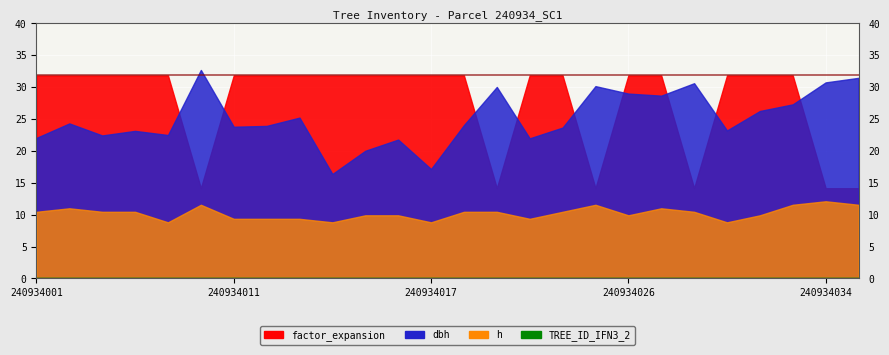

Between 240934017 and 240934021, which series saw the biggest shift?

factor_expansion